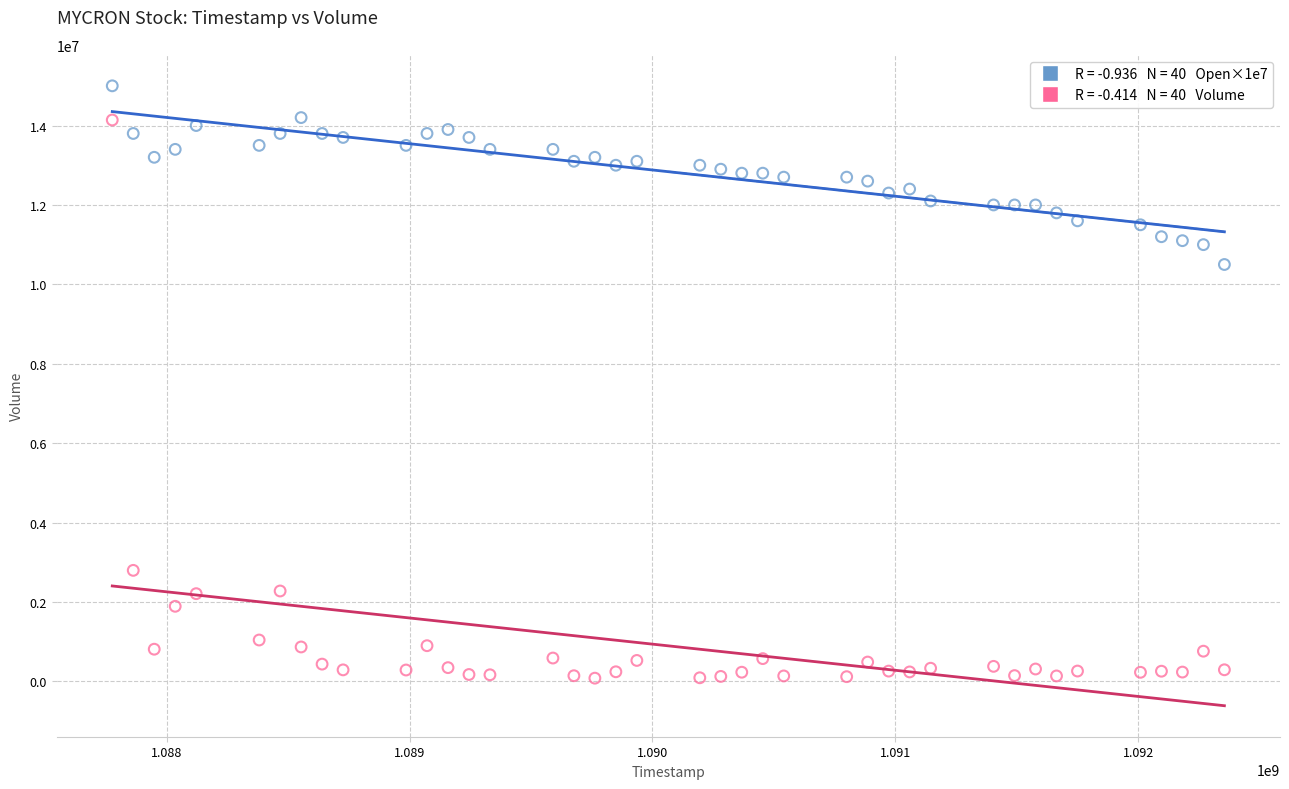

Across all data points, what is the range of X values (max minus min)?

4579200.0